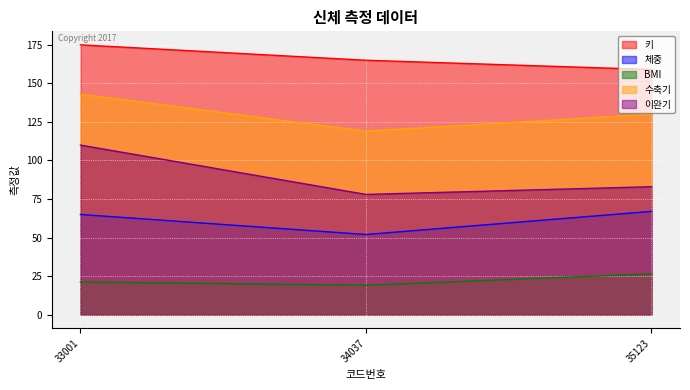

How many data points in 이완기 are above 83?

1